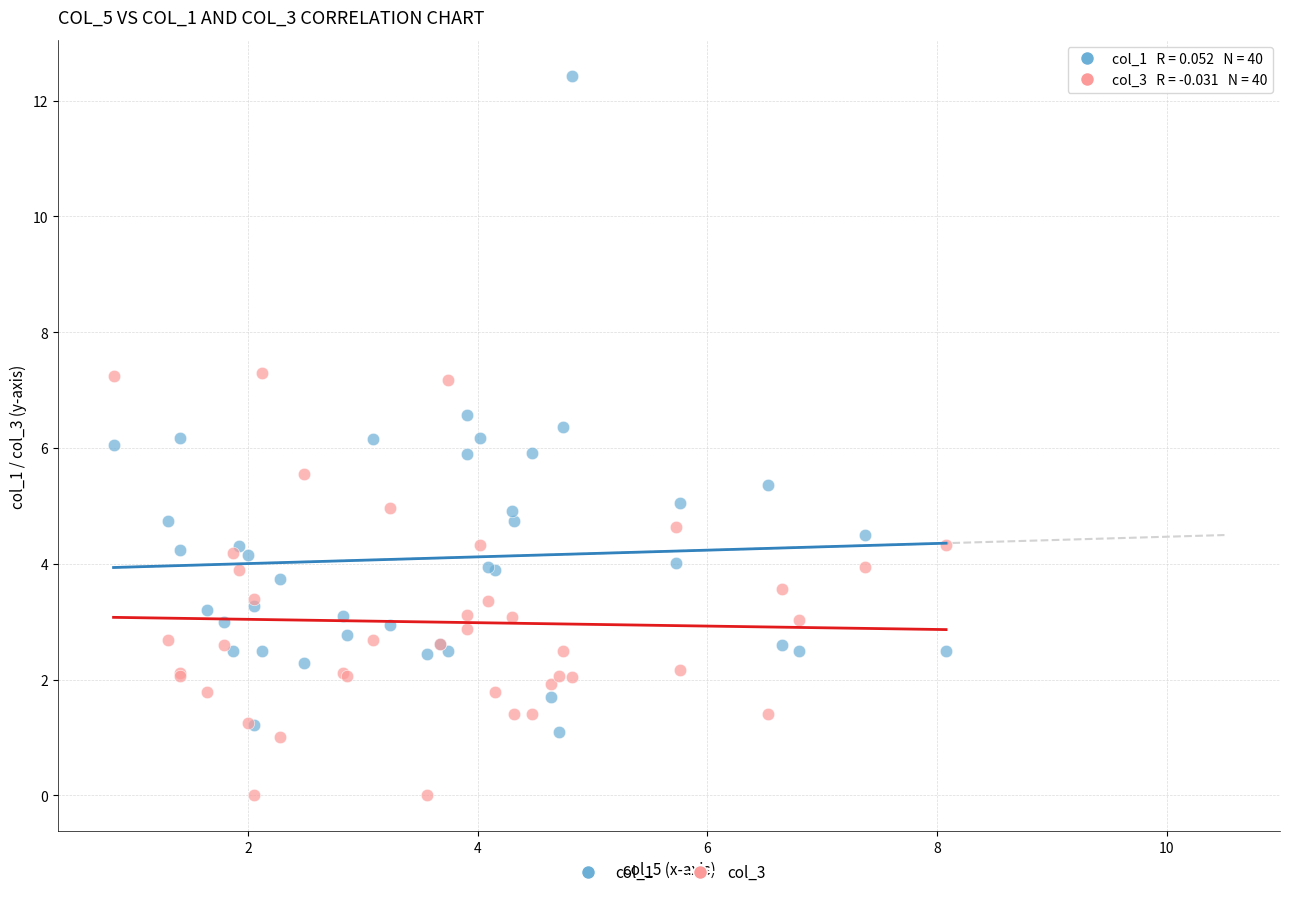

What are all the series names shown in the legend?

col_1, col_3